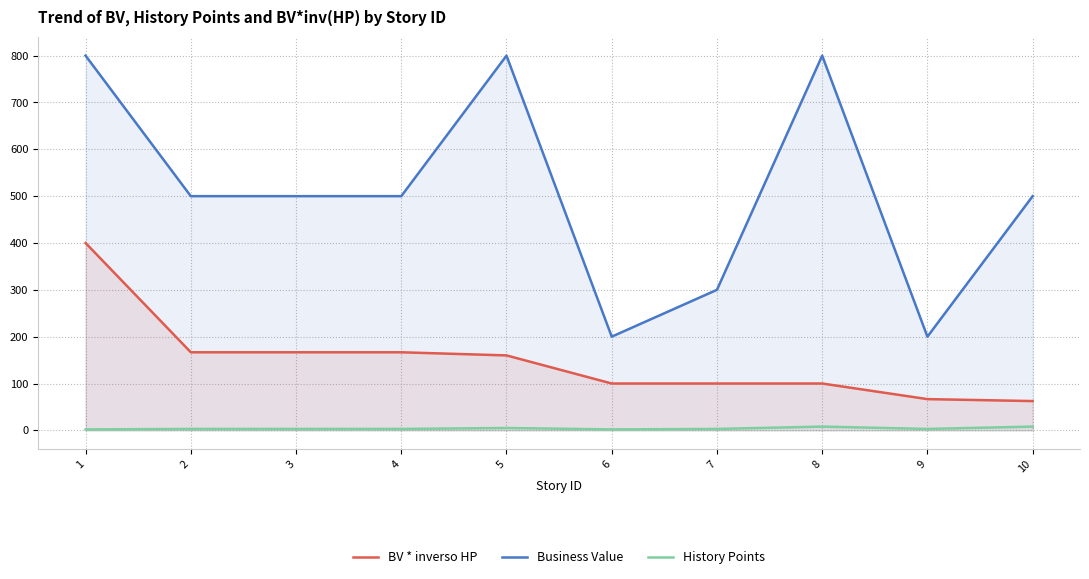

At which category does the chart reach its peak across all series?

1